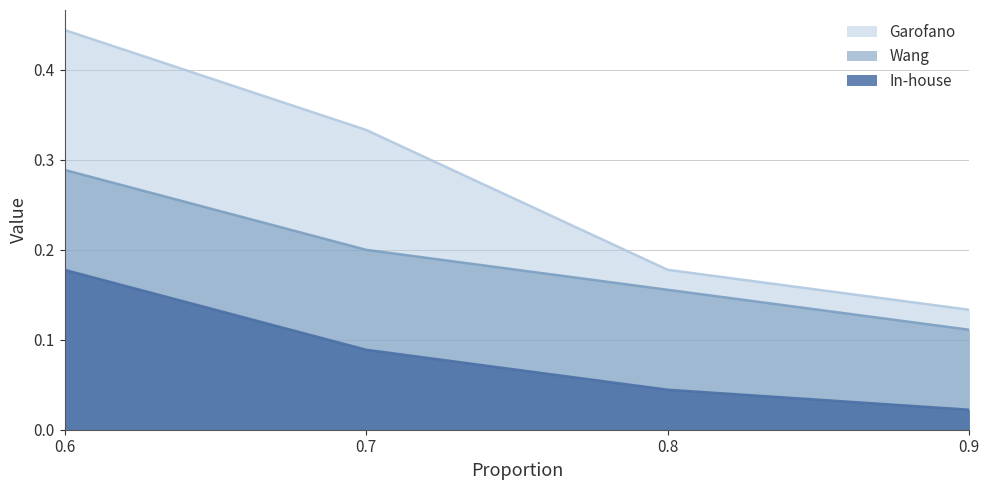

Between 0.9 and 0.8, which is larger?

0.8